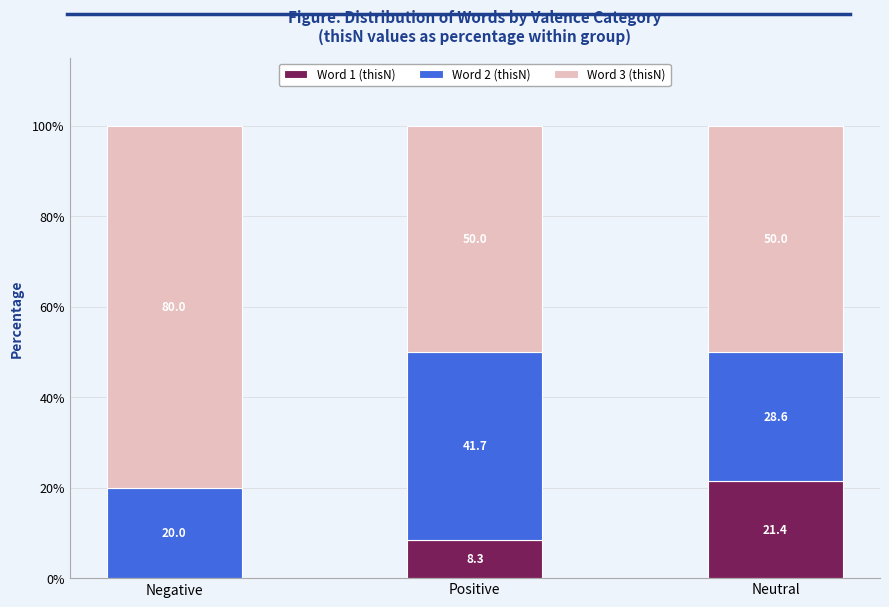

What is the maximum value for Word 1 (thisN)?

21.4